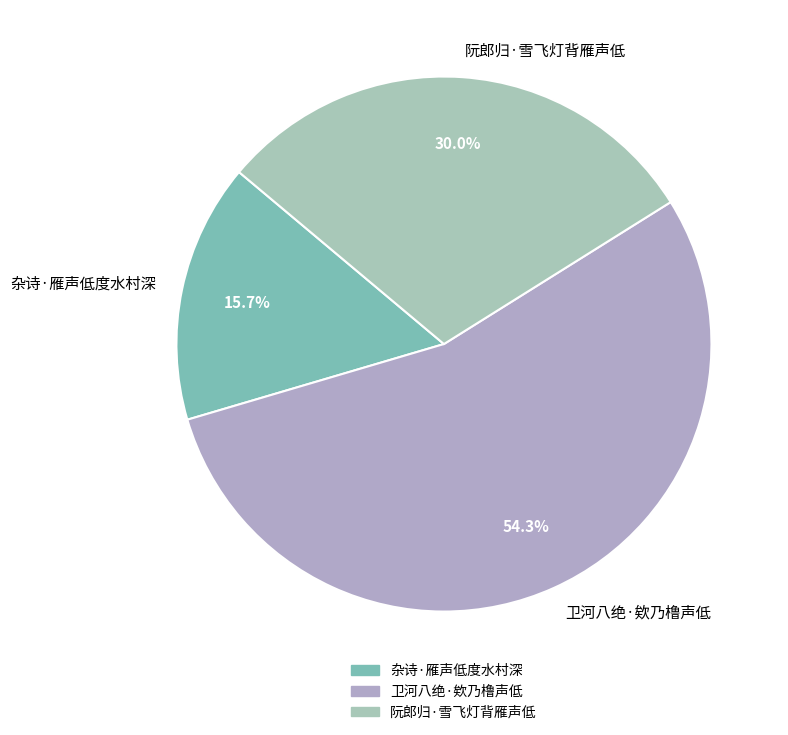

To the nearest percent, what is the difference between the 杂诗·雁声低度水村深 and 卫河八绝·欸乃橹声低 slice percentages?

39%